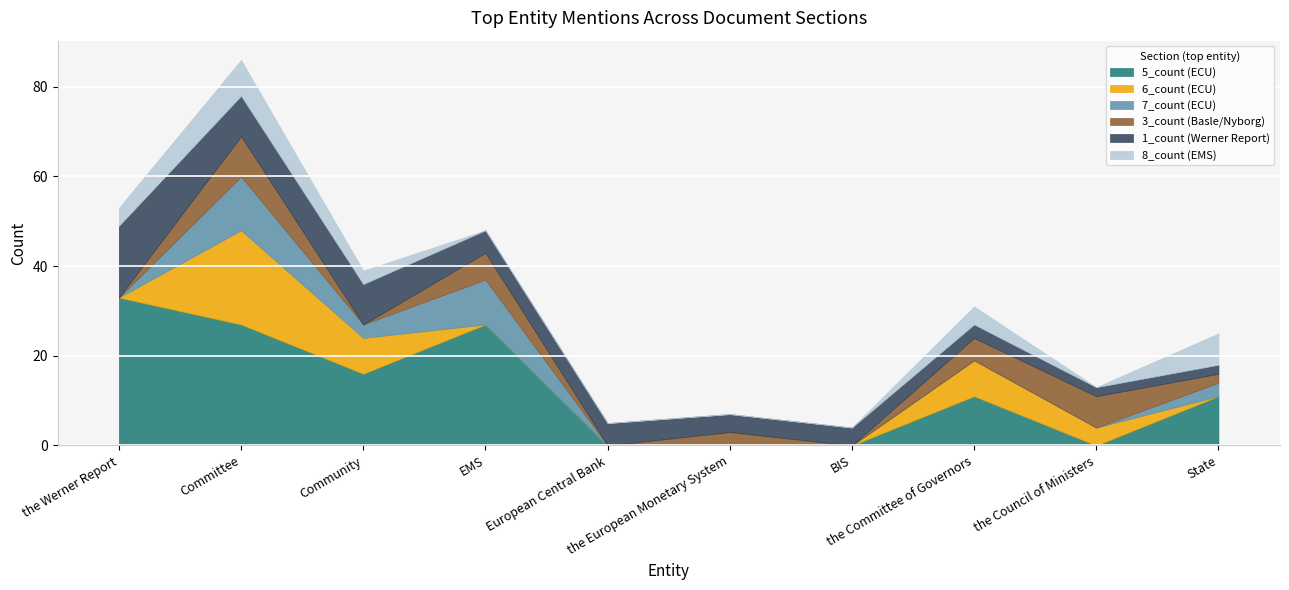

Is it true that 6_count (ECU) equals 7 at the Council of Ministers?

False